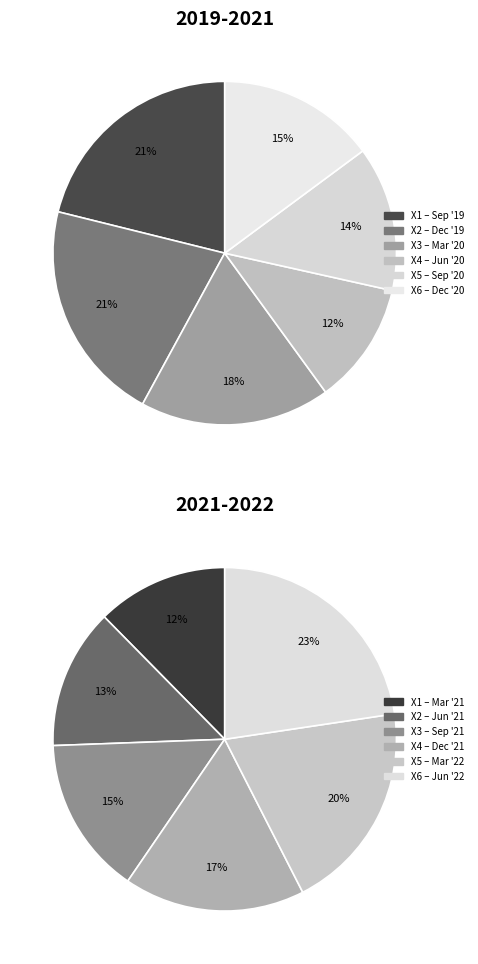

Which has a higher value, Jun '22 or Dec '21?

Jun '22